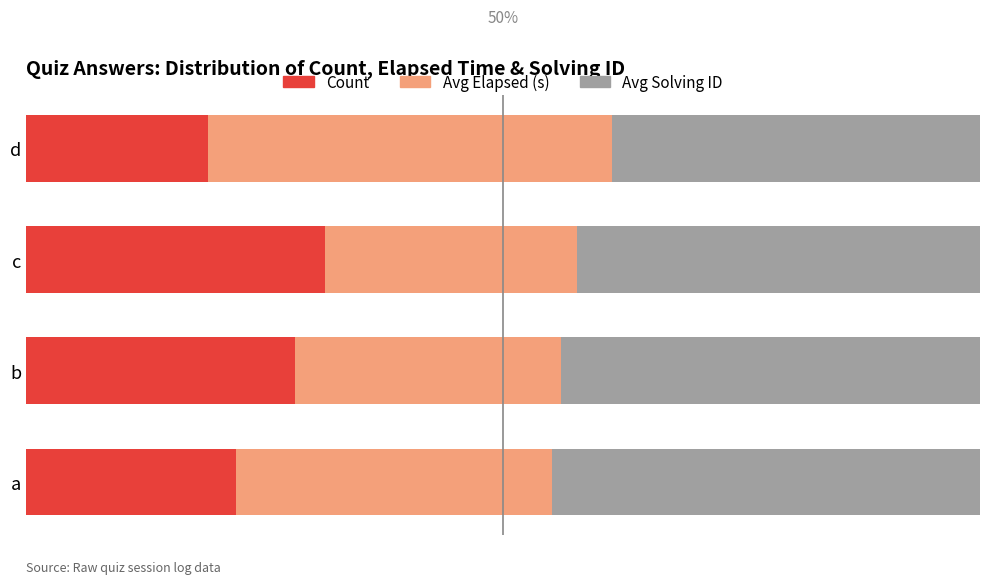

List the series in order of their overall mean, lowest first.

Count, Avg Elapsed (s), Avg Solving ID